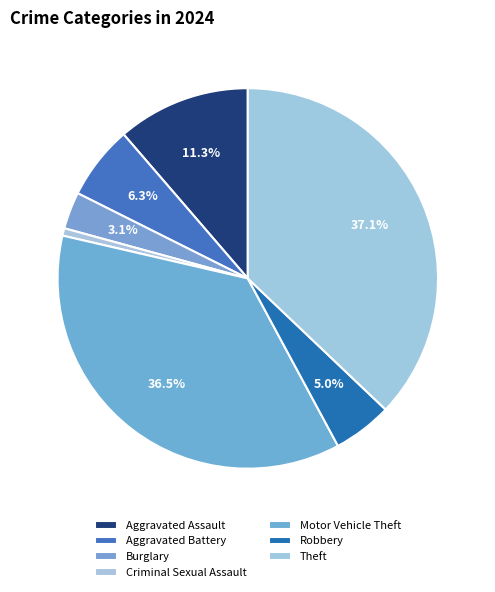

What is the smallest slice in the pie chart?

Criminal Sexual Assault